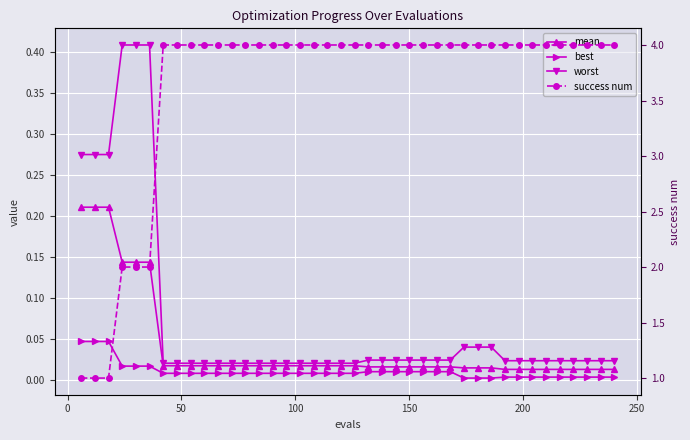

True or false: worst and mean intersect in this chart.

False